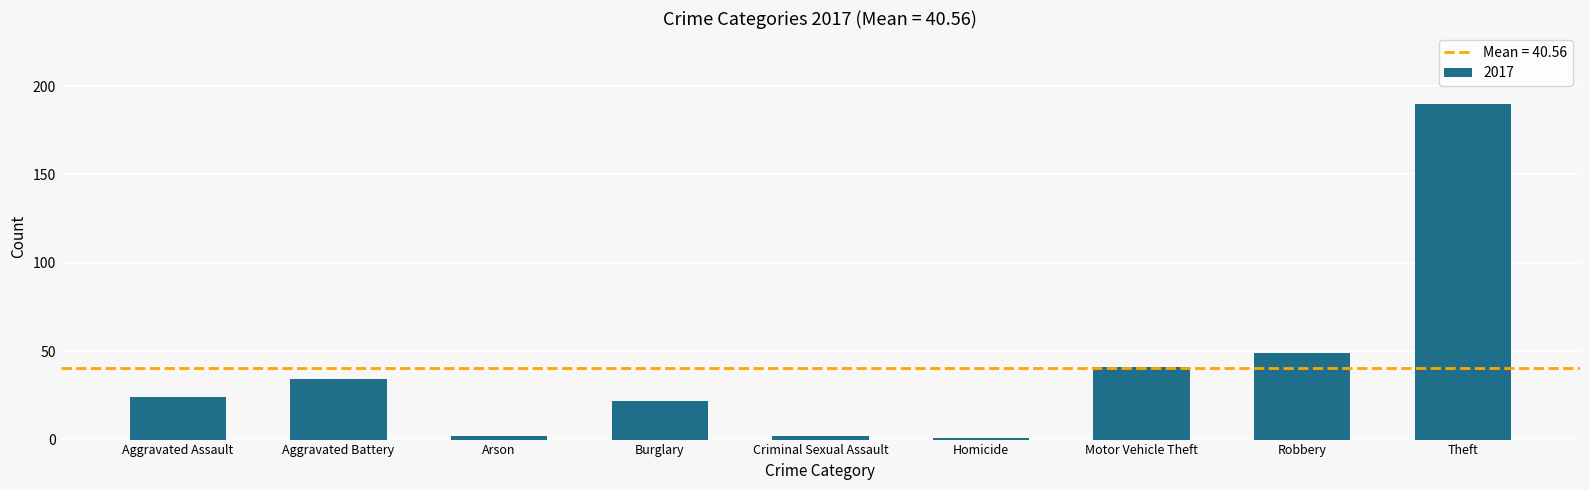

What is the sum of all values?

365